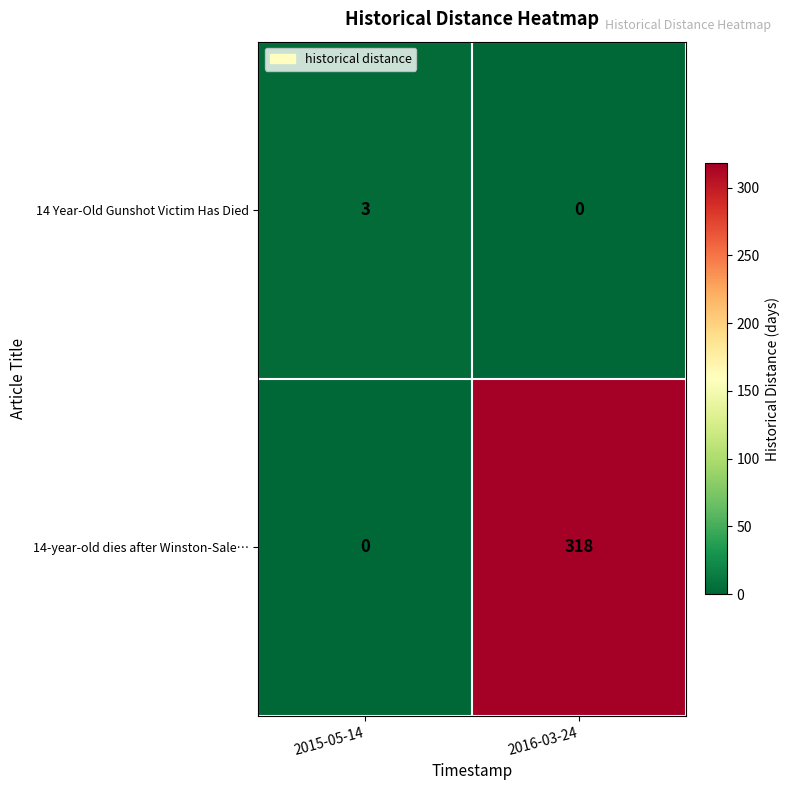

Count the number of categories in the chart.

2